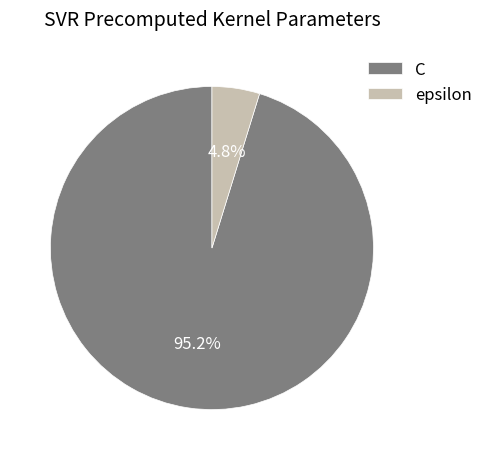

Which slice is the smallest?

epsilon